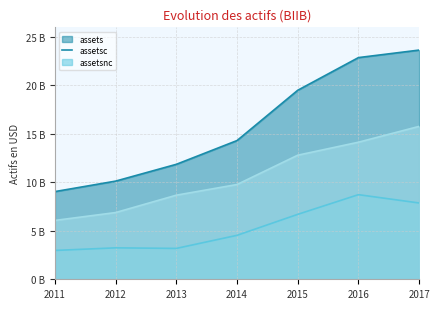

How many data points in assetsnc are above 9?

4